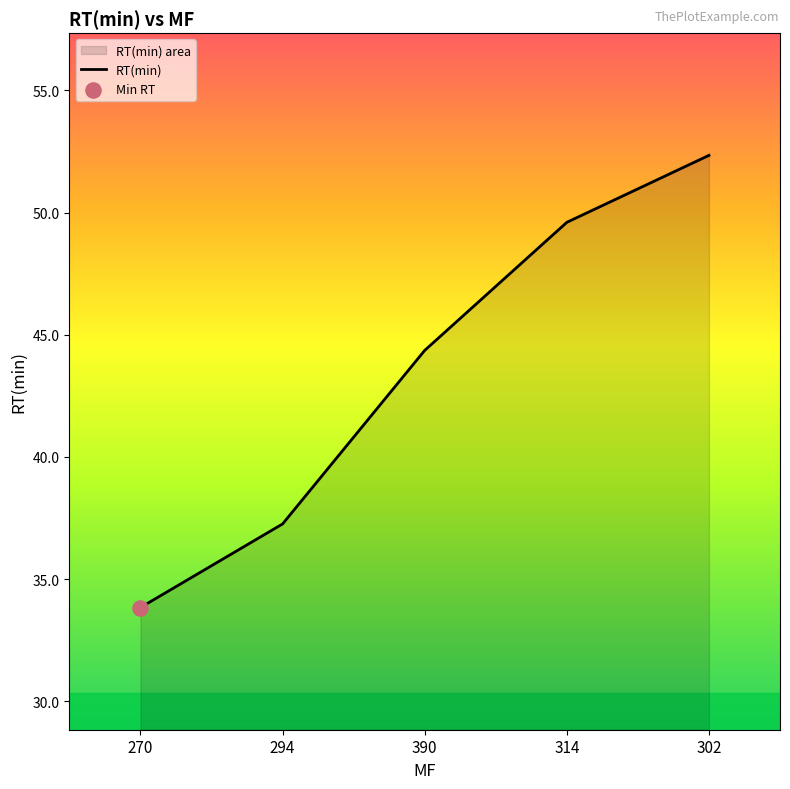

What is the ratio of the value at 314 to the value at 390?

1.1